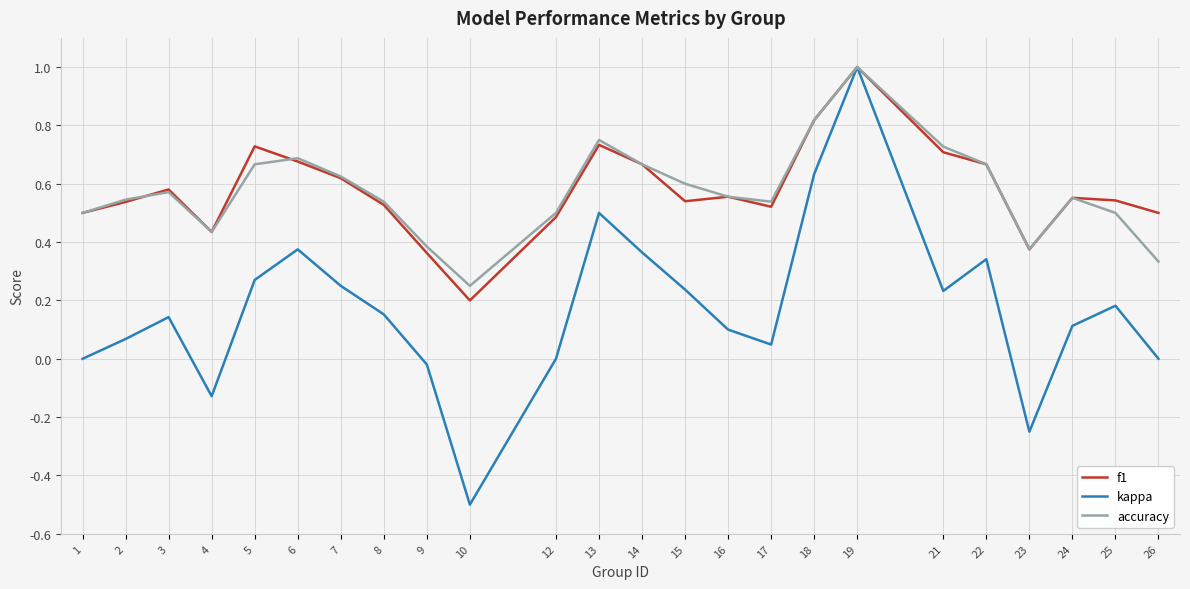

Where is the first local minimum for f1?

4